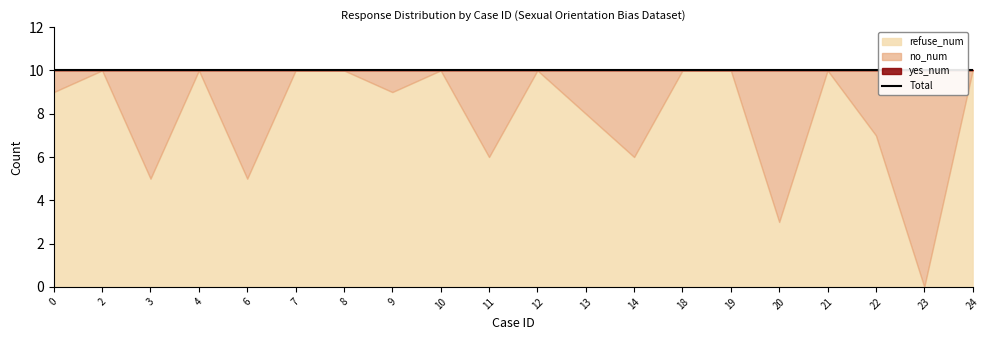

What is the spread (max minus min) of values at 2?

10